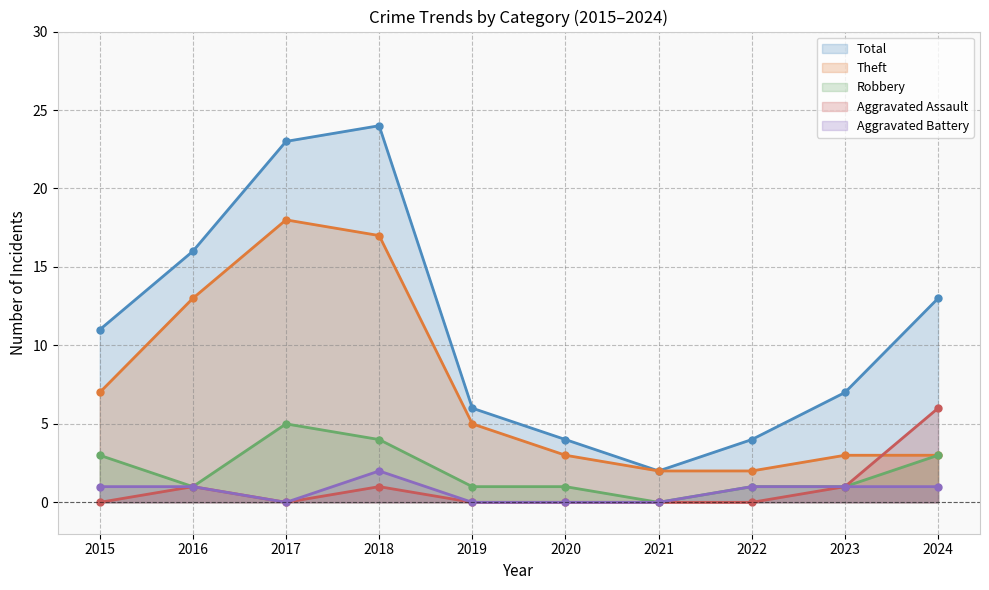

Which series has the largest total across all categories?

Total